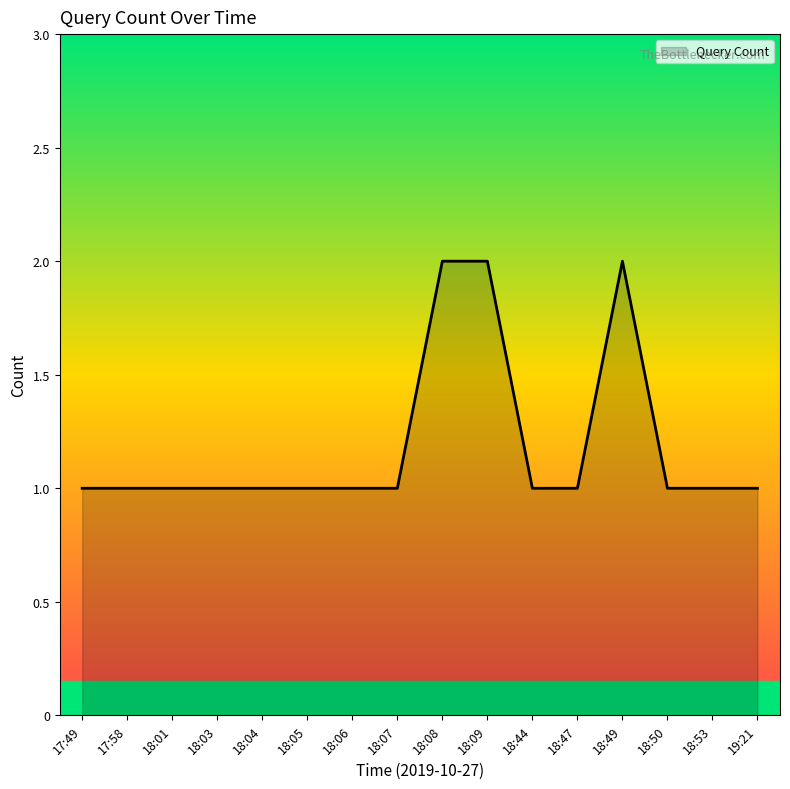

Does the chart display data point markers on the line(s)?

No